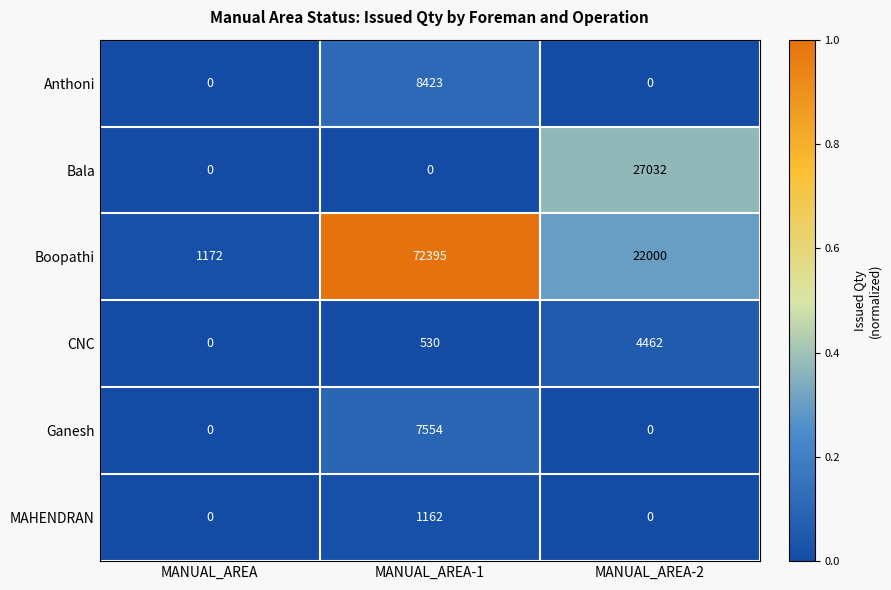

At which label does CNC reach its minimum?

MANUAL_AREA